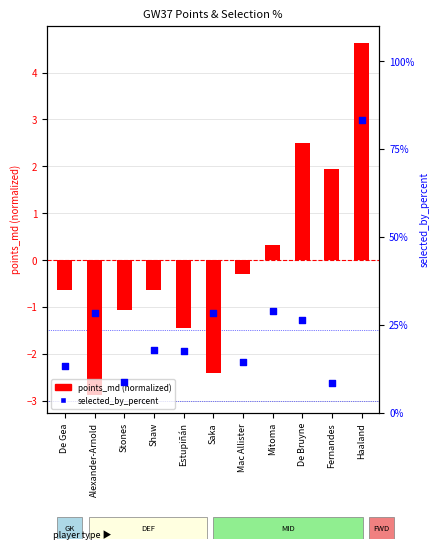

At how many categories does at least one series exceed 4?

11